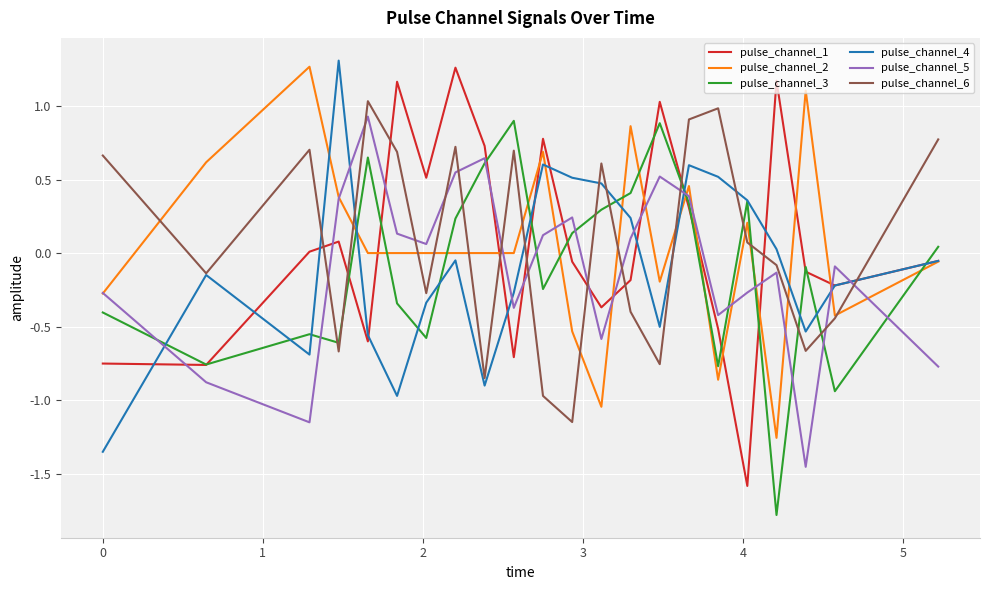

At how many categories does at least one series exceed 0?

21